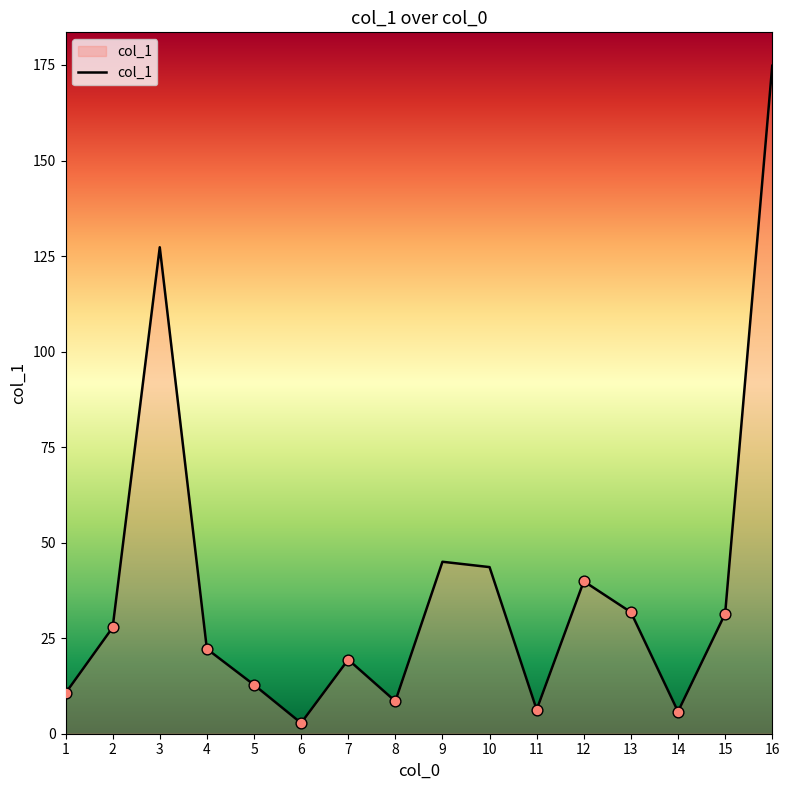

Approximately how many times larger is the value at 16 compared to 4?

7.9